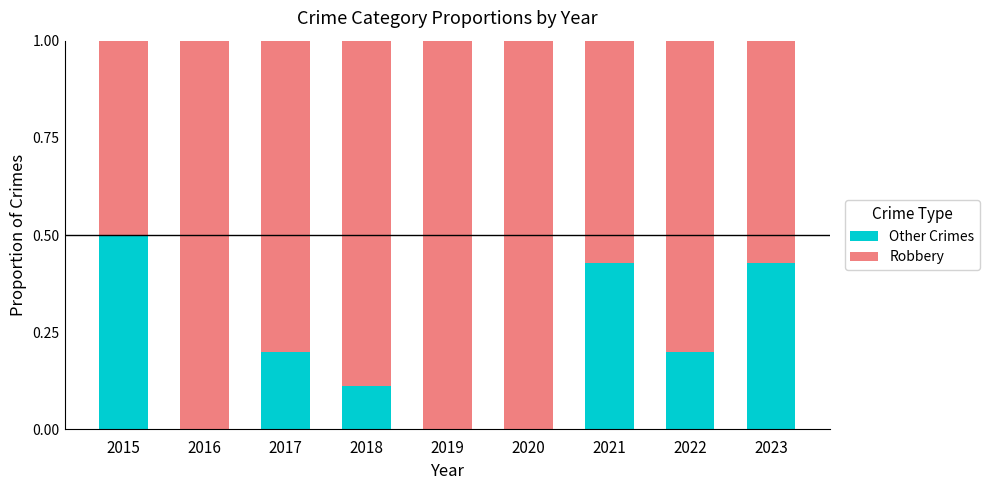

Which category has the highest value in the Other Crimes series?

2015